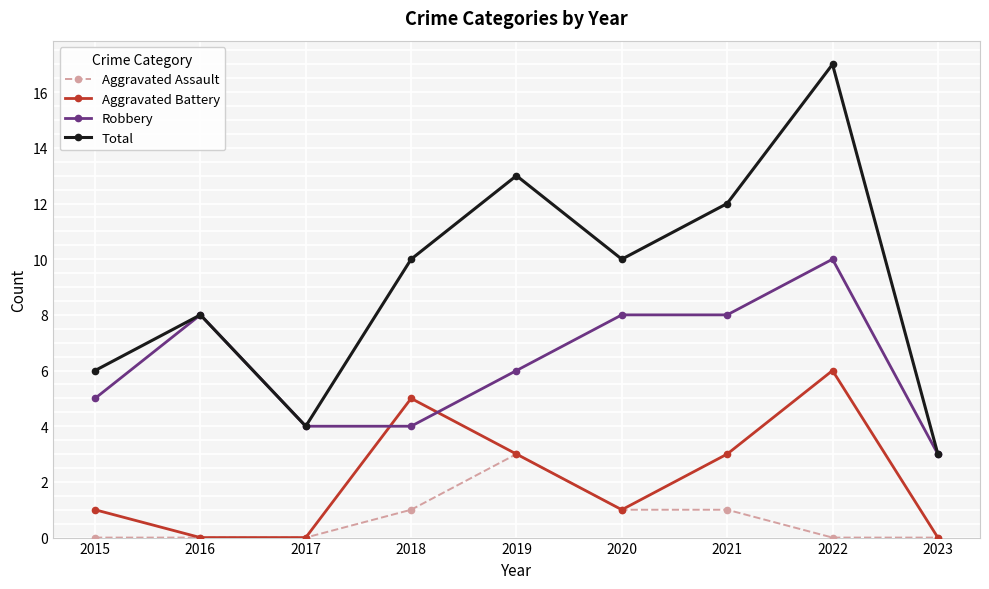

At which label does Robbery first exceed 6?

2016